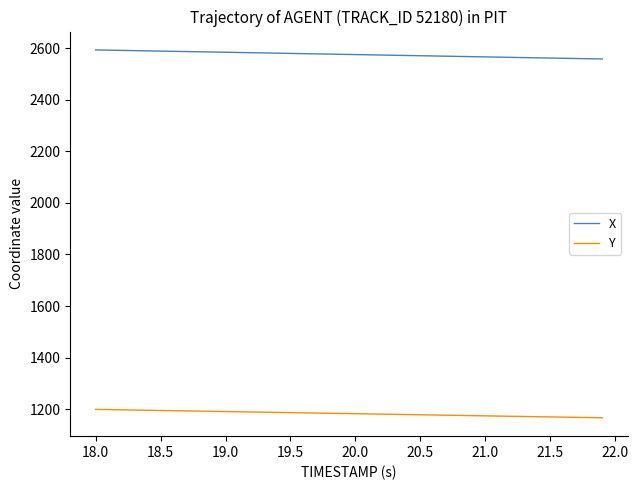

True or false: Y and X intersect in this chart.

False